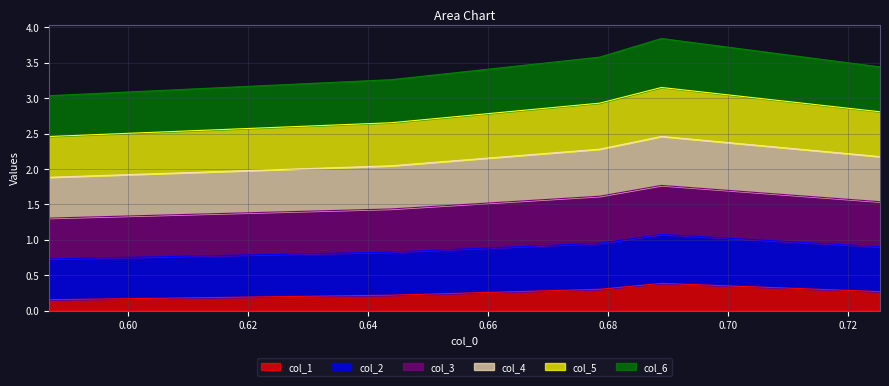

Does the chart display data point markers on the line(s)?

No